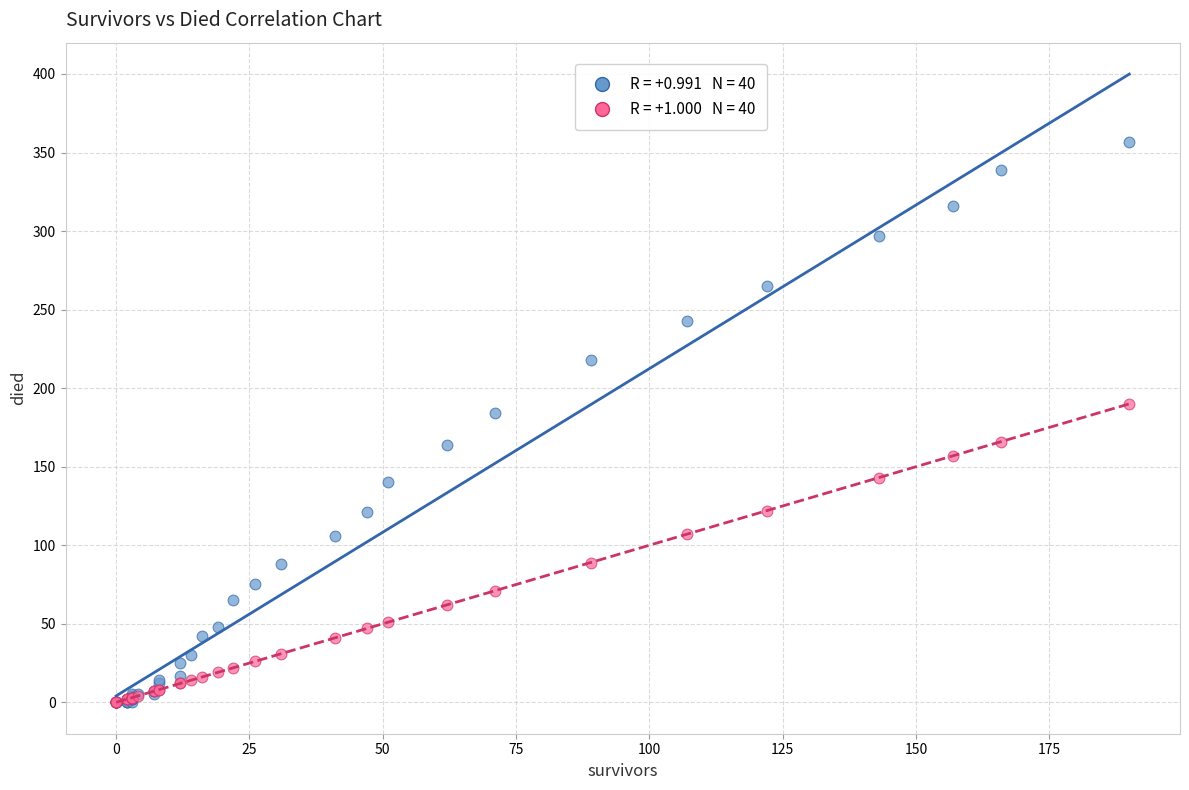

Across all series, what Y value is closest to 178?

184